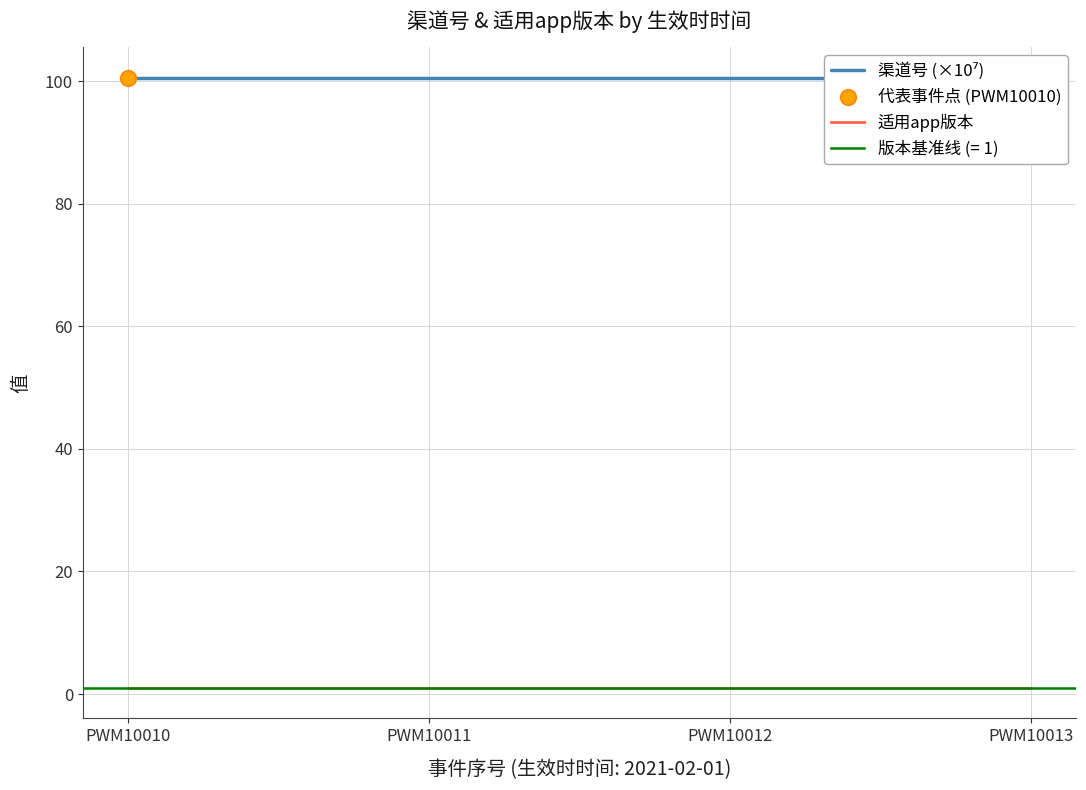

What is the total value across all series at PWM10010?

101.6